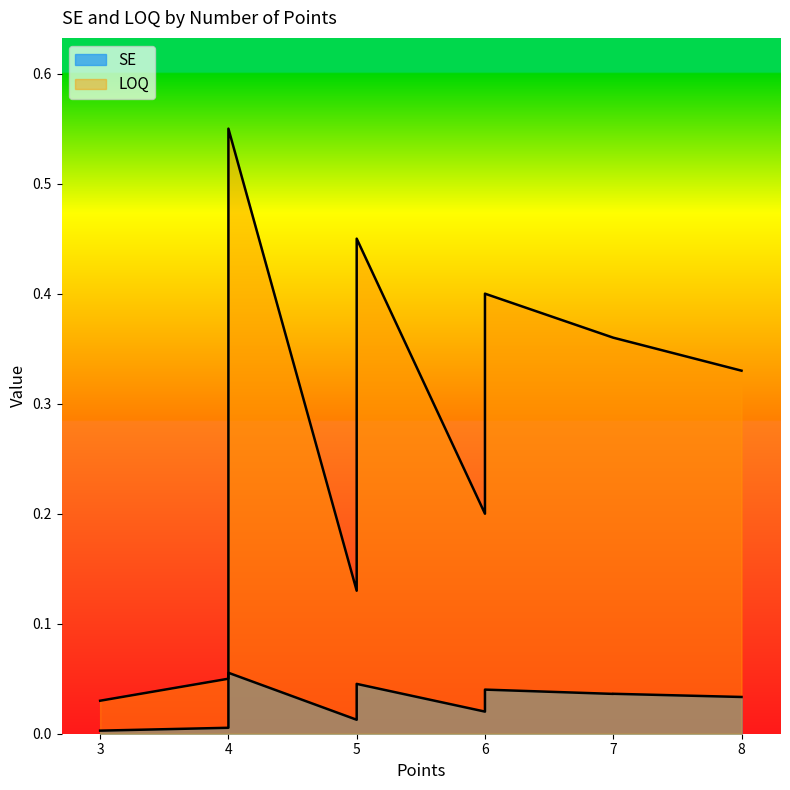

Is the value of LOQ at 7 greater than the value of SE at 4?

Yes